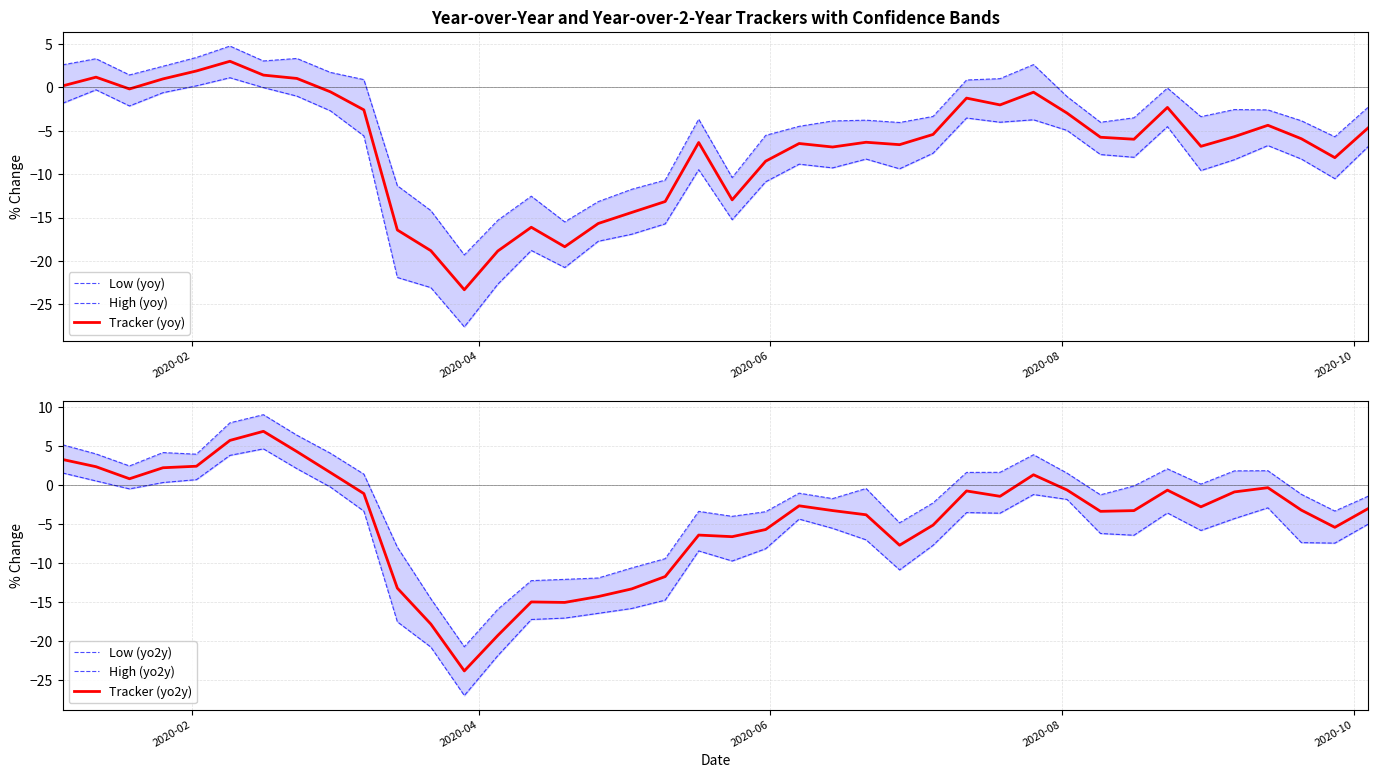

What is the minimum value for High (yoy)?

-19.3